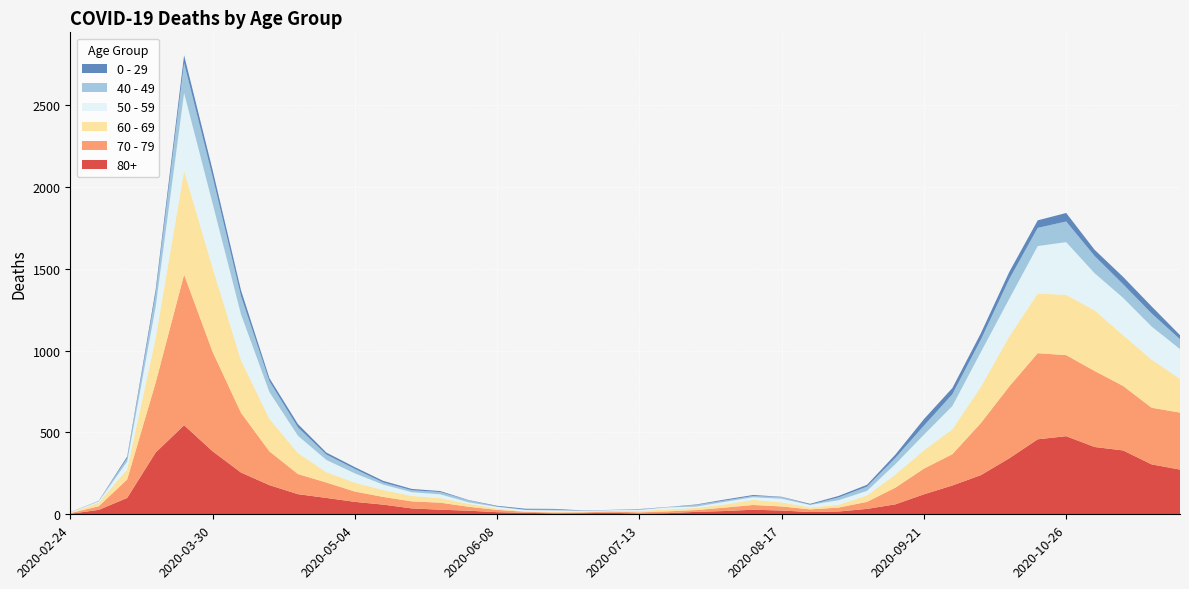

Reading right to left, list all the values displayed in this chart.

80+: 2020-11-23=273	2020-11-16=305	2020-11-09=390	2020-11-02=411	2020-10-26=477	2020-10-19=458	2020-10-12=342	2020-10-05=239	2020-09-28=176	2020-09-21=122	2020-09-14=61	2020-09-07=33	2020-08-31=17	2020-08-24=14	2020-08-17=23	2020-08-10=28	2020-08-03=20	2020-07-27=15	2020-07-20=7	2020-07-13=5	2020-07-06=9	2020-06-29=7	2020-06-22=6	2020-06-15=9	2020-06-08=13	2020-06-01=22	2020-05-25=28	2020-05-18=36	2020-05-11=59	2020-05-04=76	2020-04-27=100	2020-04-20=123	2020-04-13=178	2020-04-06=255	2020-03-30=385	2020-03-23=544	2020-03-16=377	2020-03-09=100	2020-03-02=27	2020-02-24=3
70 - 79: 2020-11-23=348	2020-11-16=346	2020-11-09=394	2020-11-02=464	2020-10-26=495	2020-10-19=526	2020-10-12=439	2020-10-05=318	2020-09-28=191	2020-09-21=157	2020-09-14=102	2020-09-07=43	2020-08-31=24	2020-08-24=16	2020-08-17=25	2020-08-10=29	2020-08-03=21	2020-07-27=11	2020-07-20=11	2020-07-13=7	2020-07-06=8	2020-06-29=5	2020-06-22=5	2020-06-15=6	2020-06-08=14	2020-06-01=24	2020-05-25=43	2020-05-18=43	2020-05-11=47	2020-05-04=63	2020-04-27=94	2020-04-20=123	2020-04-13=206	2020-04-06=365	2020-03-30=608	2020-03-23=920	2020-03-16=427	2020-03-09=113	2020-03-02=22	2020-02-24=4
60 - 69: 2020-11-23=206	2020-11-16=294	2020-11-09=310	2020-11-02=370	2020-10-26=368	2020-10-19=364	2020-10-12=305	2020-10-05=221	2020-09-28=152	2020-09-21=112	2020-09-14=80	2020-09-07=39	2020-08-31=17	2020-08-24=12	2020-08-17=25	2020-08-10=31	2020-08-03=19	2020-07-27=13	2020-07-20=12	2020-07-13=8	2020-07-06=3	2020-06-29=6	2020-06-22=3	2020-06-15=3	2020-06-08=8	2020-06-01=18	2020-05-25=28	2020-05-18=33	2020-05-11=42	2020-05-04=54	2020-04-27=63	2020-04-20=128	2020-04-13=199	2020-04-06=320	2020-03-30=514	2020-03-23=634	2020-03-16=272	2020-03-09=61	2020-03-02=22	2020-02-24=2
50 - 59: 2020-11-23=182	2020-11-16=202	2020-11-09=228	2020-11-02=227	2020-10-26=322	2020-10-19=290	2020-10-12=230	2020-10-05=212	2020-09-28=142	2020-09-21=95	2020-09-14=64	2020-09-07=28	2020-08-31=28	2020-08-24=15	2020-08-17=22	2020-08-10=16	2020-08-03=16	2020-07-27=8	2020-07-20=12	2020-07-13=6	2020-07-06=5	2020-06-29=3	2020-06-22=9	2020-06-15=8	2020-06-08=10	2020-06-01=9	2020-05-25=23	2020-05-18=23	2020-05-11=33	2020-05-04=57	2020-04-27=75	2020-04-20=106	2020-04-13=163	2020-04-06=281	2020-03-30=392	2020-03-23=475	2020-03-16=190	2020-03-09=48	2020-03-02=7	2020-02-24=3
40 - 49: 2020-11-23=60	2020-11-16=80	2020-11-09=83	2020-11-02=105	2020-10-26=126	2020-10-19=111	2020-10-12=120	2020-10-05=76	2020-09-28=72	2020-09-21=55	2020-09-14=38	2020-09-07=26	2020-08-31=17	2020-08-24=2	2020-08-17=10	2020-08-10=8	2020-08-03=8	2020-07-27=10	2020-07-20=2	2020-07-13=4	2020-07-06=1	2020-06-29=1	2020-06-22=5	2020-06-15=2	2020-06-08=3	2020-06-01=12	2020-05-25=14	2020-05-18=12	2020-05-11=13	2020-05-04=27	2020-04-27=33	2020-04-20=51	2020-04-13=66	2020-04-06=111	2020-03-30=163	2020-03-23=183	2020-03-16=79	2020-03-09=21	2020-03-02=5	2020-02-24=0
0 - 29: 2020-11-23=25	2020-11-16=43	2020-11-09=45	2020-11-02=38	2020-10-26=52	2020-10-19=46	2020-10-12=44	2020-10-05=39	2020-09-28=38	2020-09-21=40	2020-09-14=20	2020-09-07=11	2020-08-31=9	2020-08-24=5	2020-08-17=2	2020-08-10=6	2020-08-03=6	2020-07-27=3	2020-07-20=1	2020-07-13=2	2020-07-06=1	2020-06-29=2	2020-06-22=5	2020-06-15=6	2020-06-08=4	2020-06-01=2	2020-05-25=6	2020-05-18=8	2020-05-11=10	2020-05-04=11	2020-04-27=12	2020-04-20=20	2020-04-13=19	2020-04-06=36	2020-03-30=42	2020-03-23=47	2020-03-16=25	2020-03-09=10	2020-03-02=0	2020-02-24=1